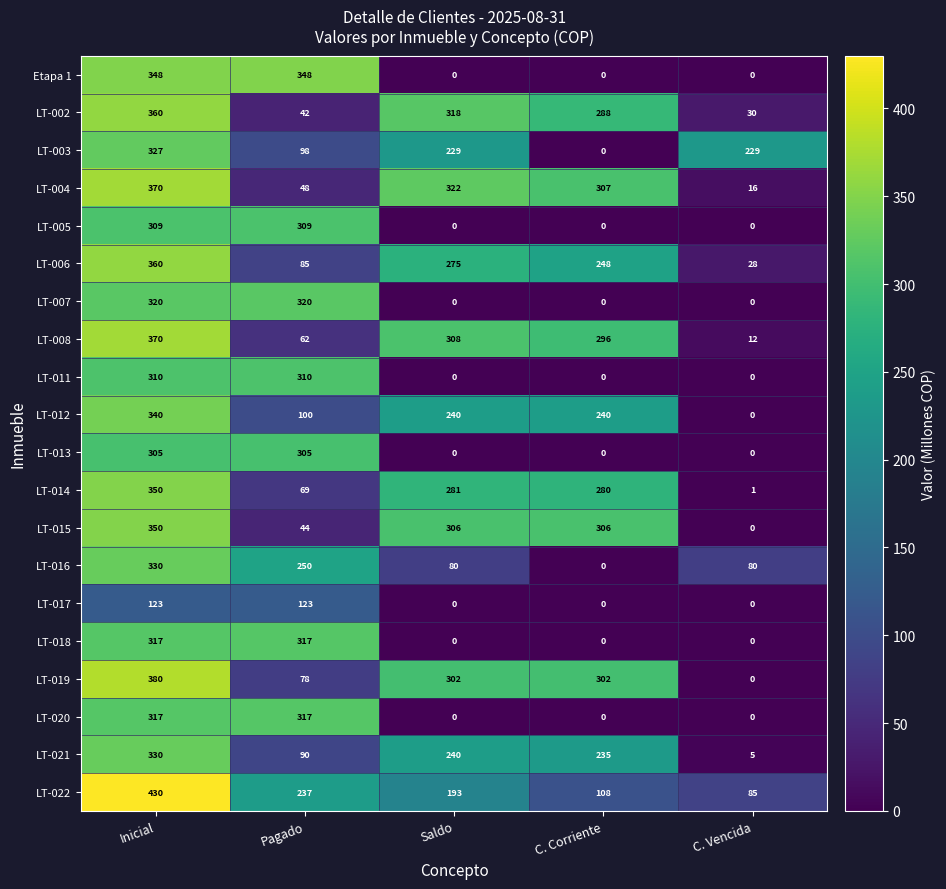

What is the average value of the LT-012 series?

184